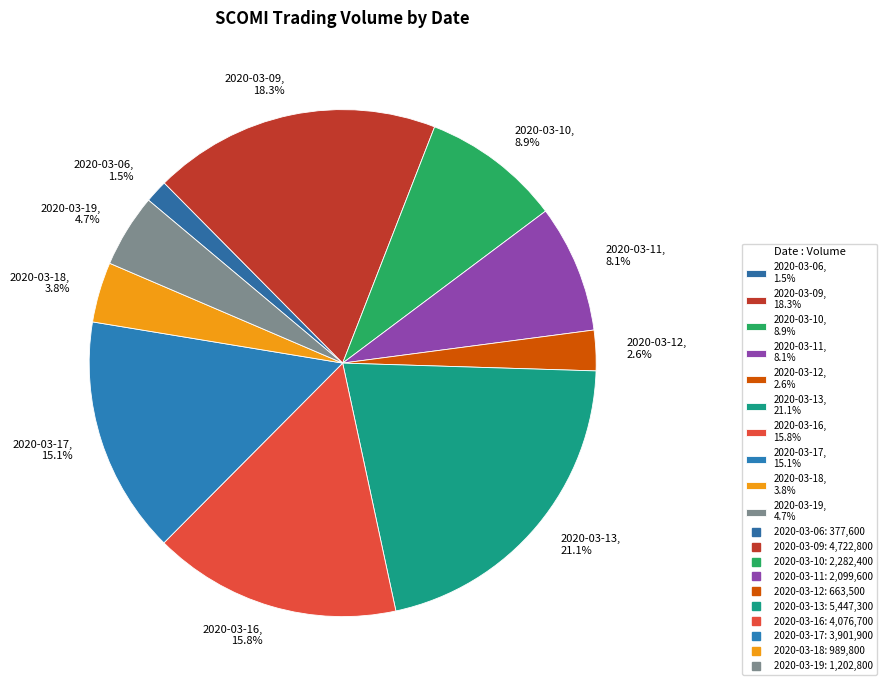

Does any single category account for the majority?

No